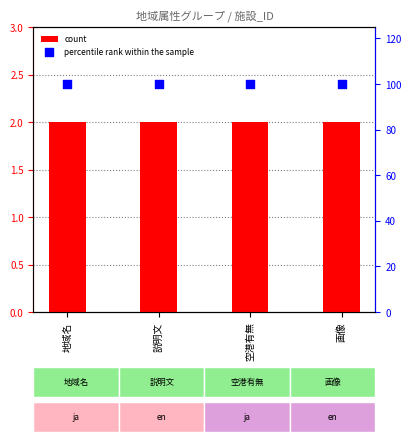

What is the total value across all series at 画像?

102